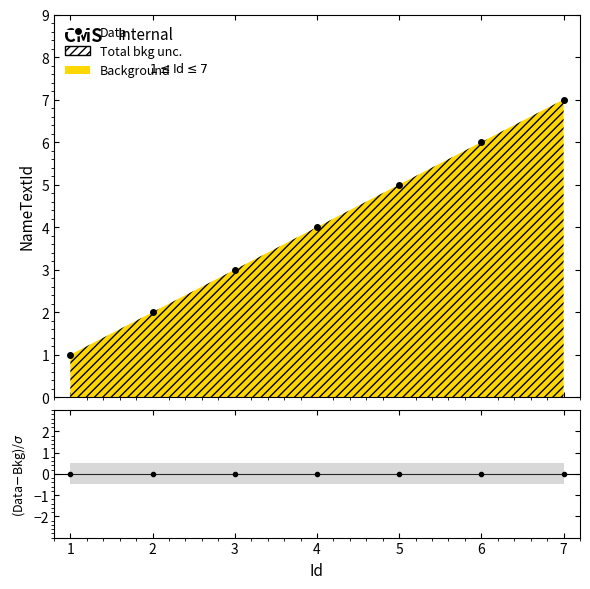

What is the difference between the Data values at 5 and 4?

1